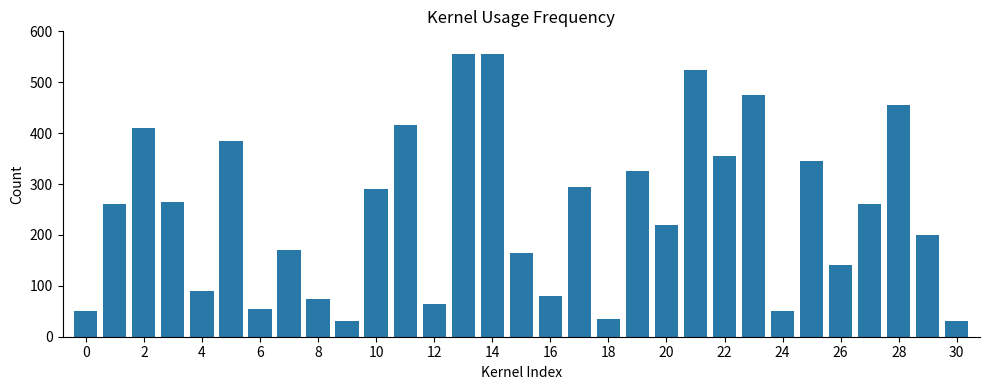

What is the value of the 23rd bar from the left?

355